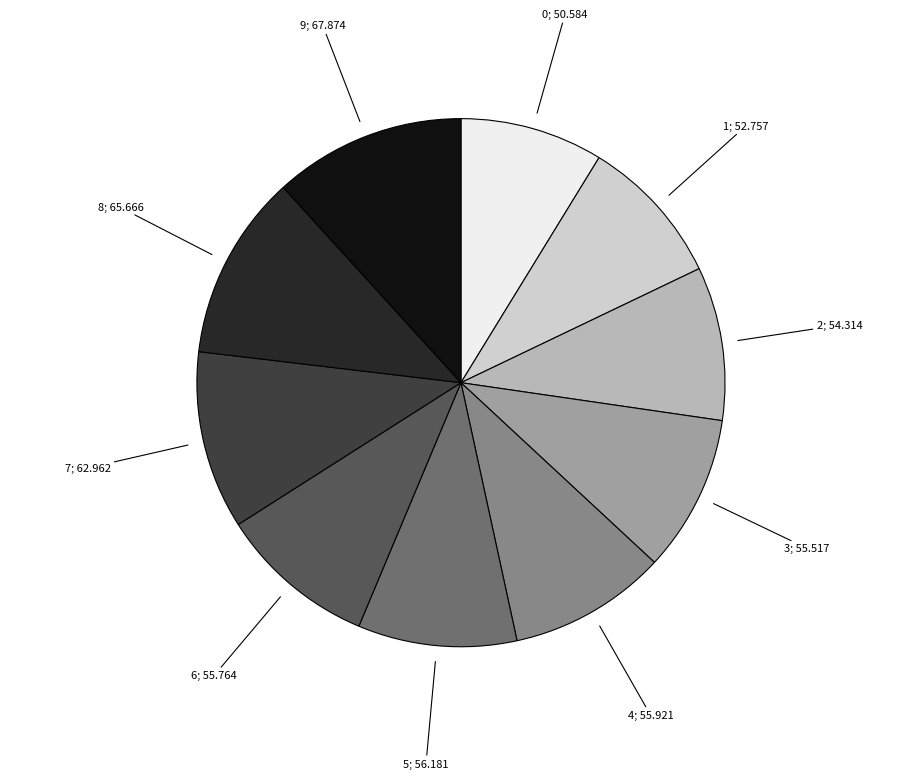

Is there a majority slice in this chart?

No